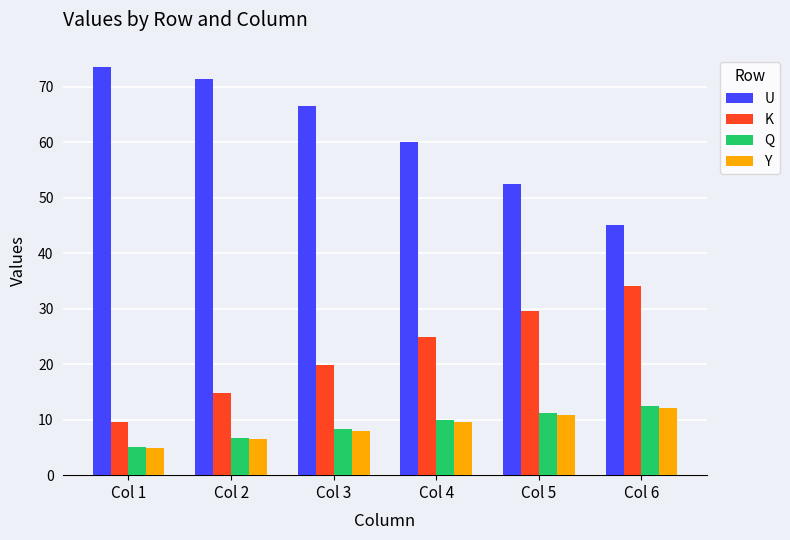

At which label does Q reach its minimum?

Col 1